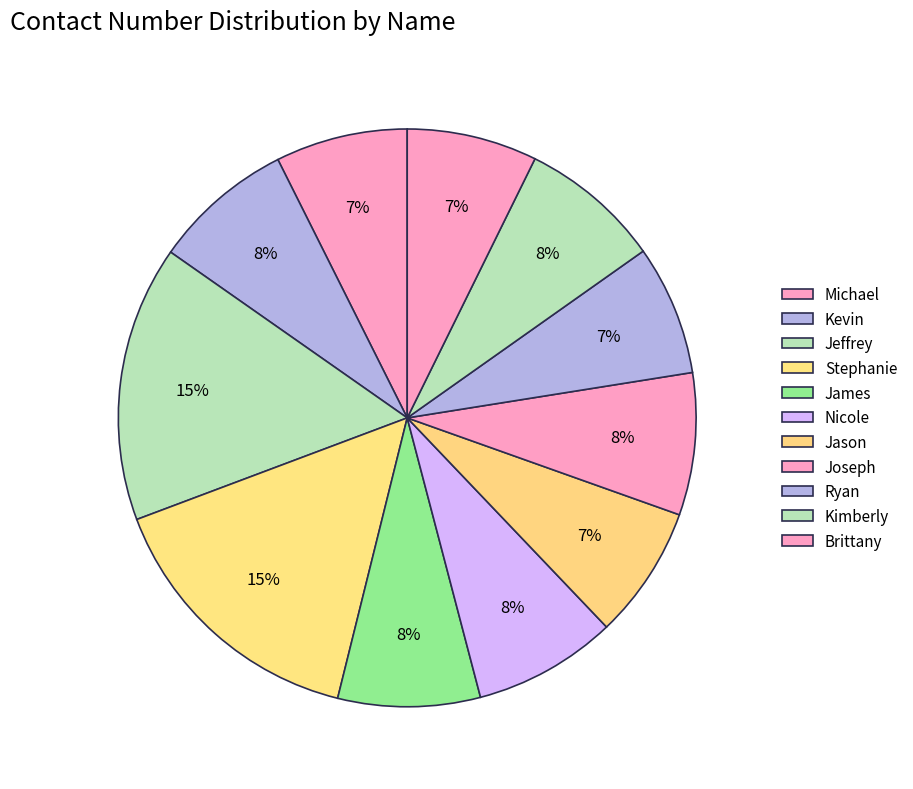

How many segments does this pie chart have?

11